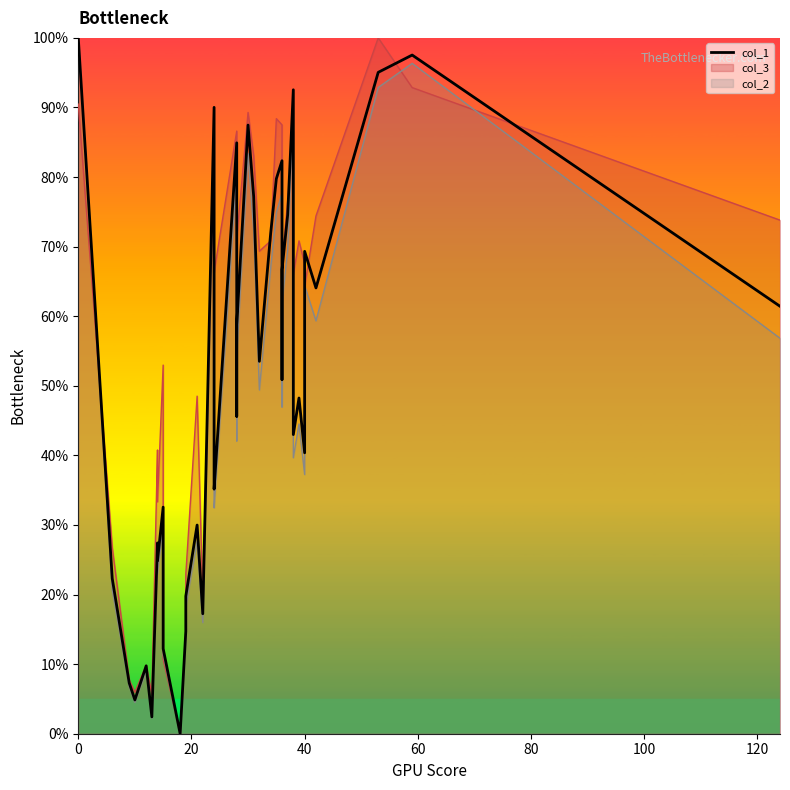

The value at 0 is 169.2. True or false?

False